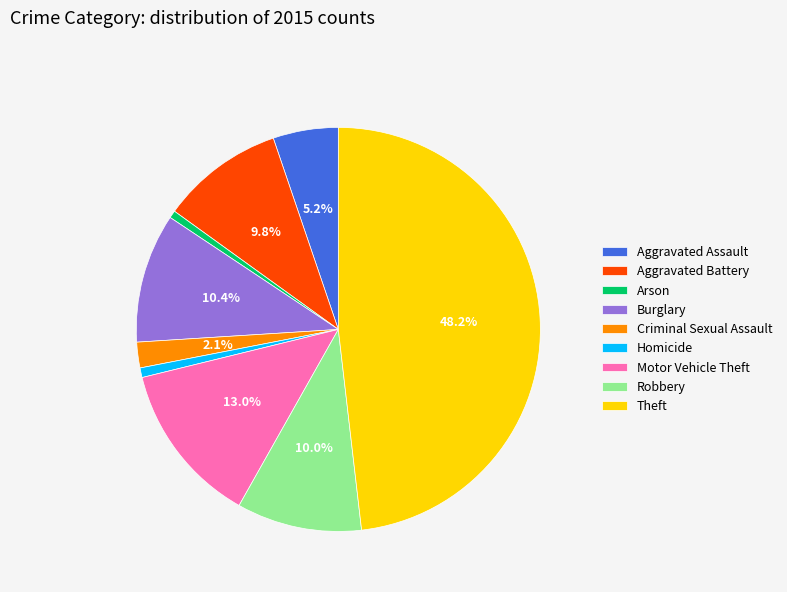

Does Homicide represent more than half of the total?

No